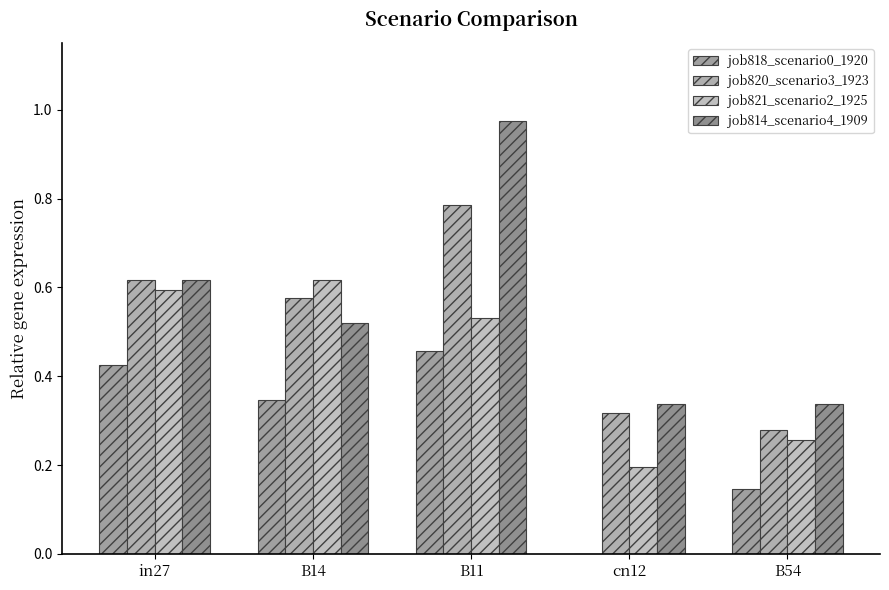

Which series has the largest total across all categories?

job814_scenario4_1909